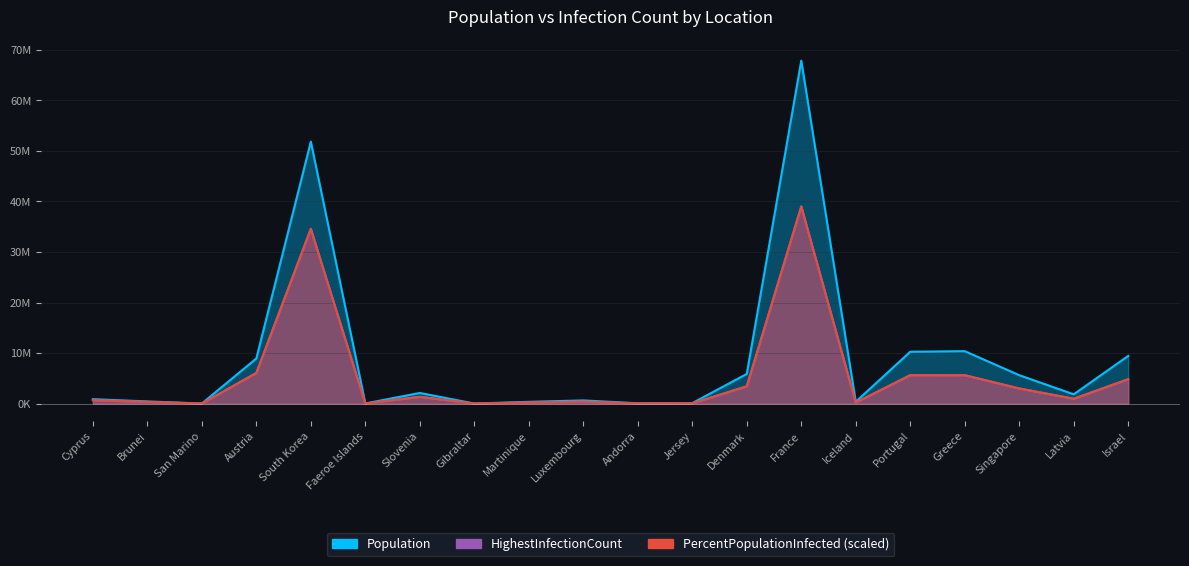

What is the label of the 19th point from the right?

Brunei